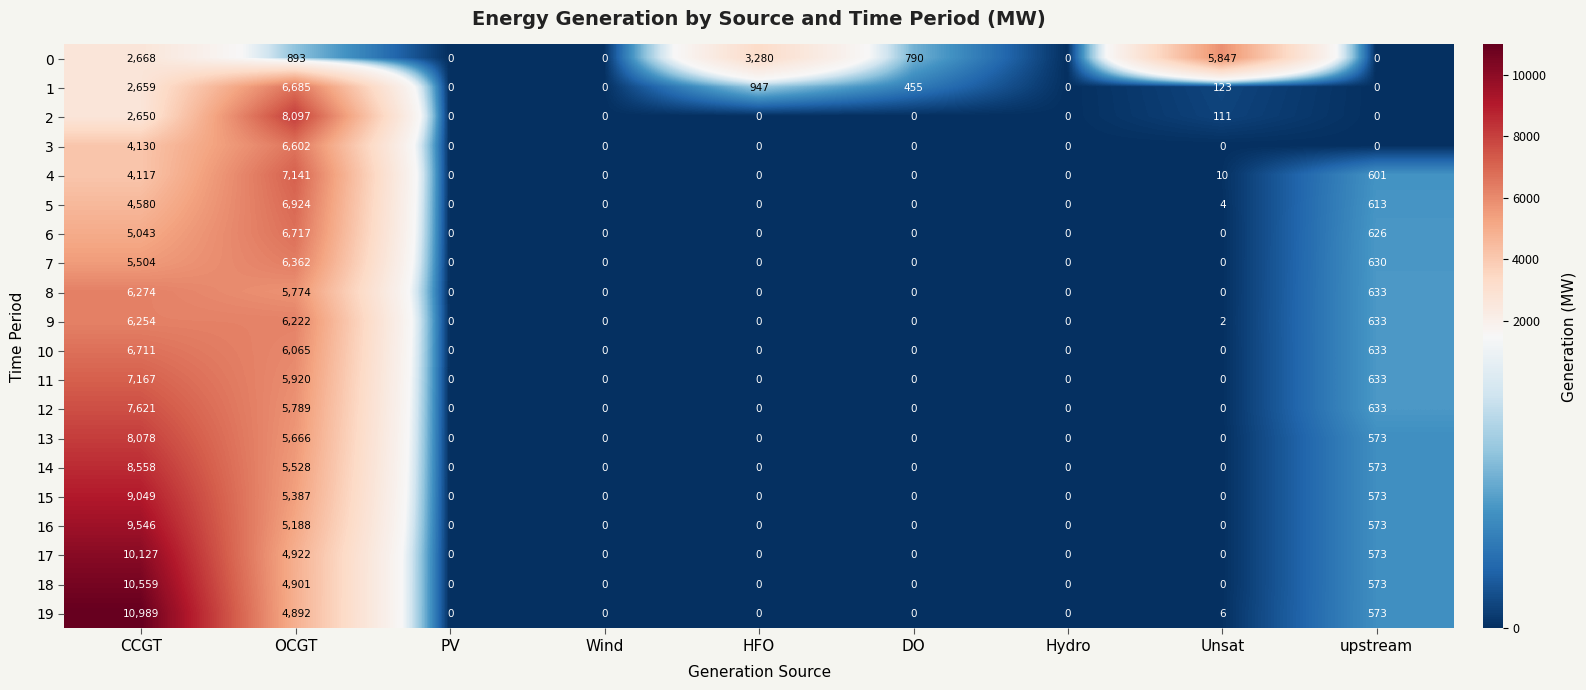

How many distinct data groups are displayed?

20